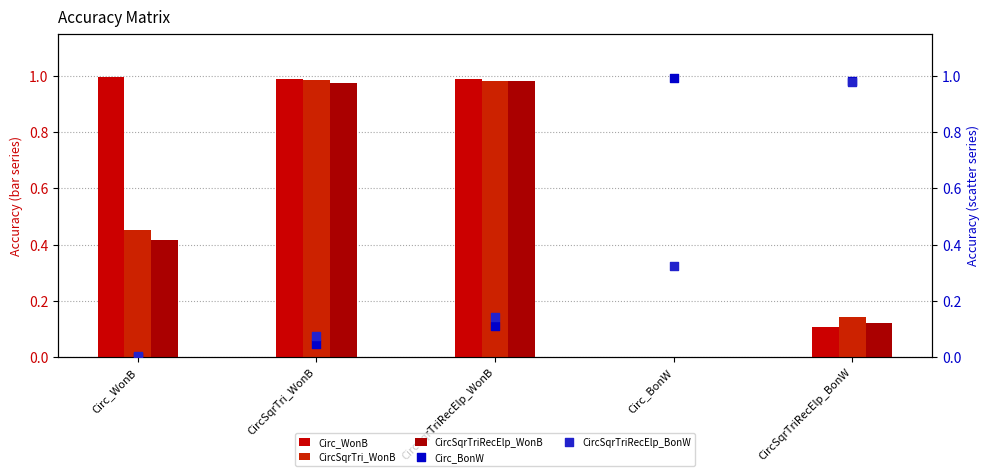

What is the total value across all series at CircSqrTri_WonB?

3.1